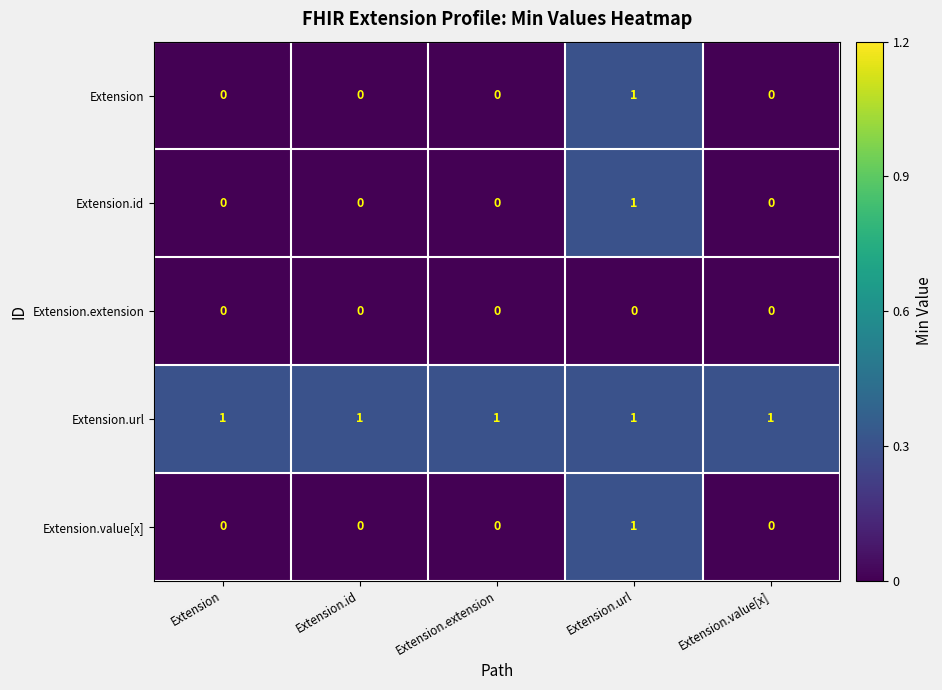

At how many categories does at least one series exceed 0?

5